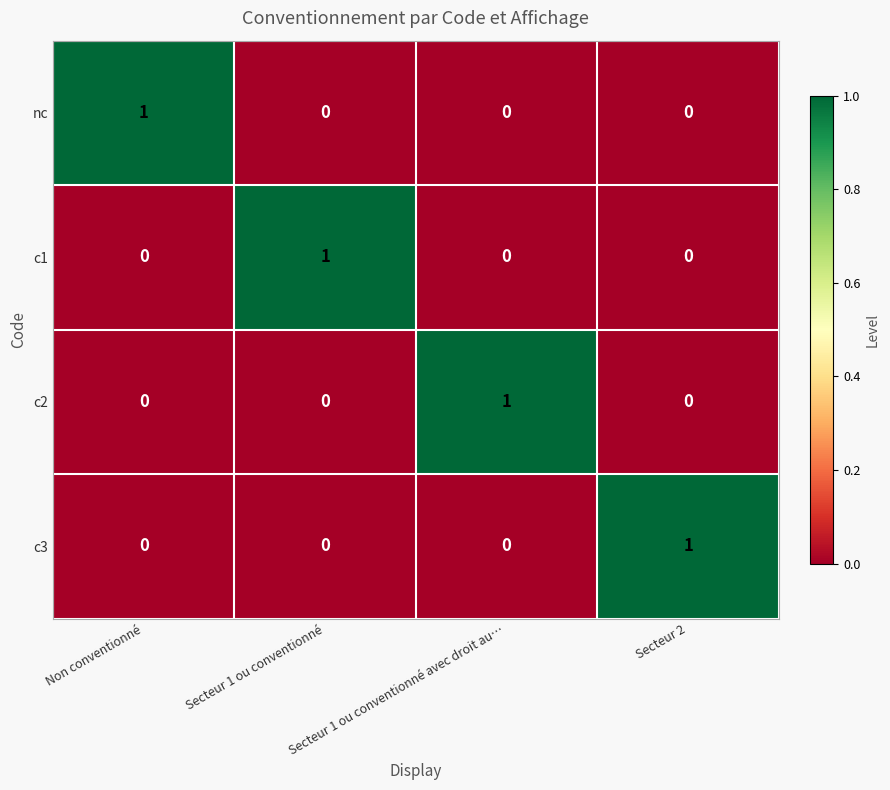

Count the number of categories in the chart.

4